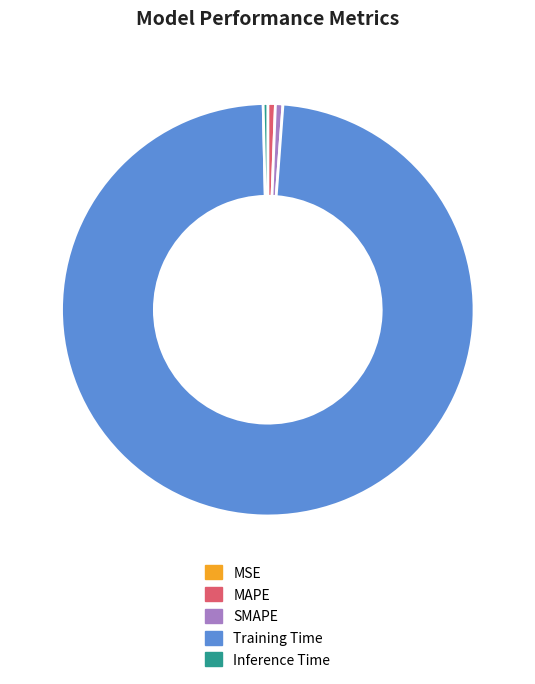

Which slice is the largest?

Training Time